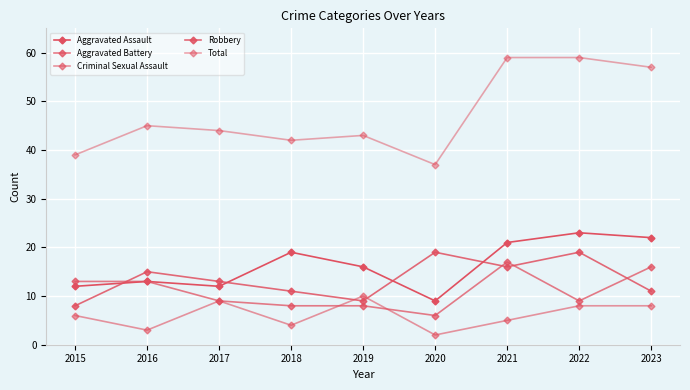

The value of Robbery at 2020 is 19. True or false?

True